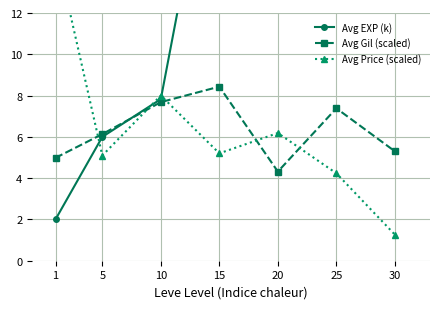

What is the total value across all series at 1?

22.1